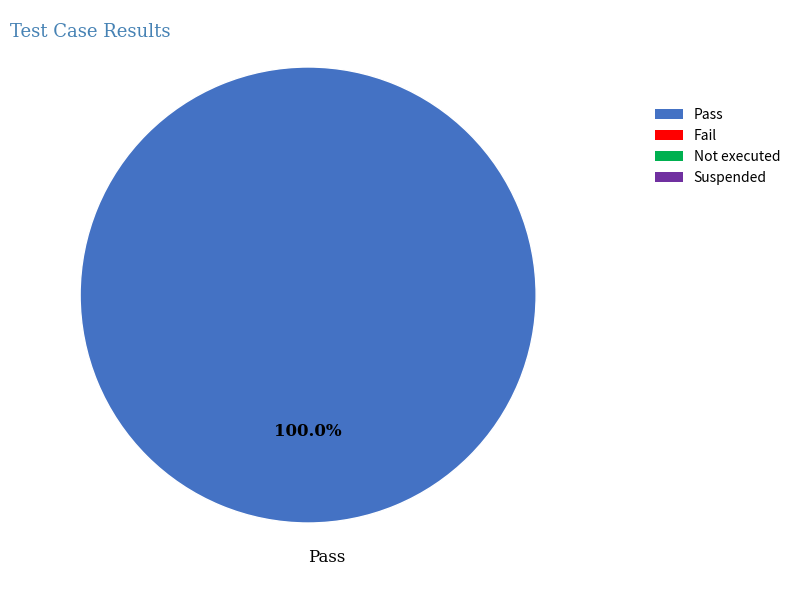

Rank the categories by value from highest to lowest.

Pass